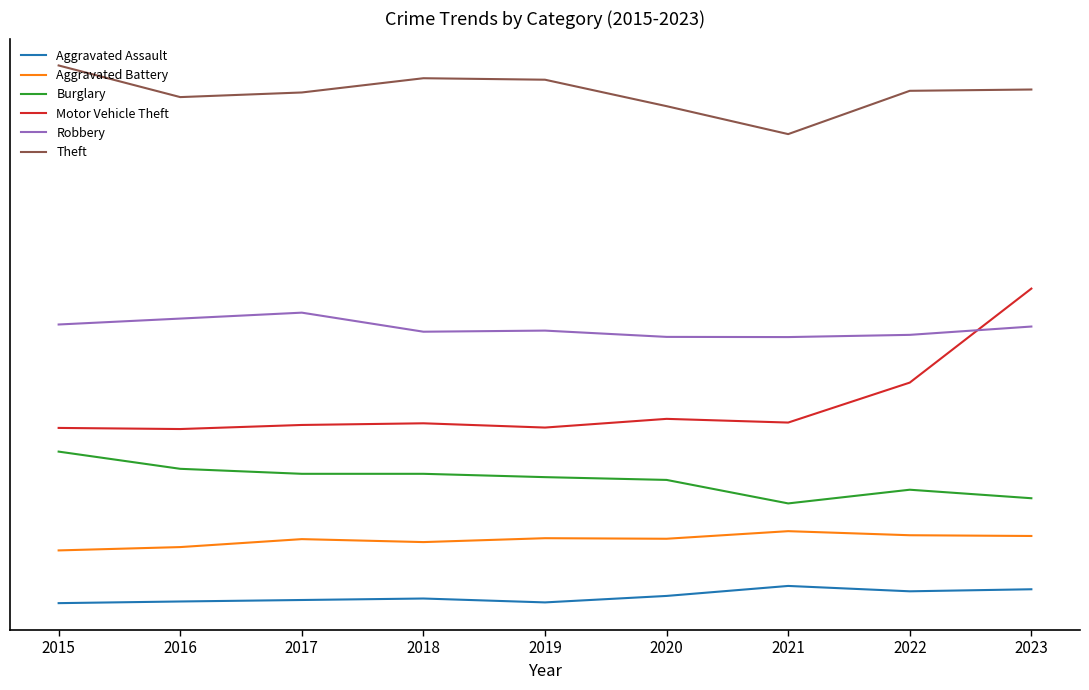

True or false: Burglary and Aggravated Assault intersect in this chart.

False